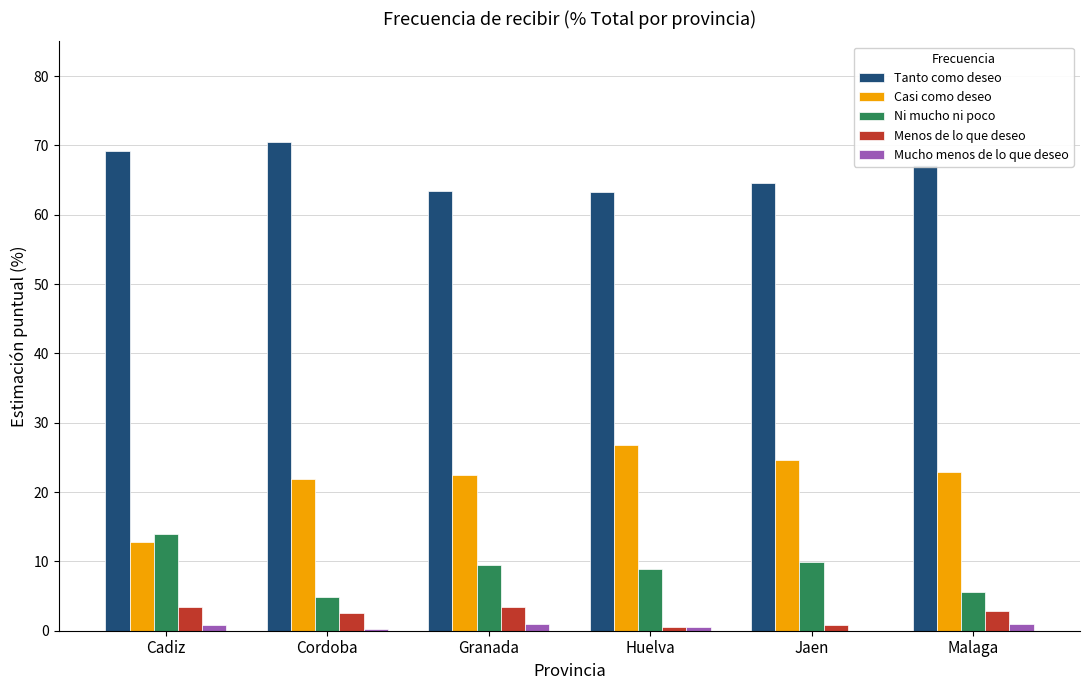

What is the maximum value shown in the chart?

70.5